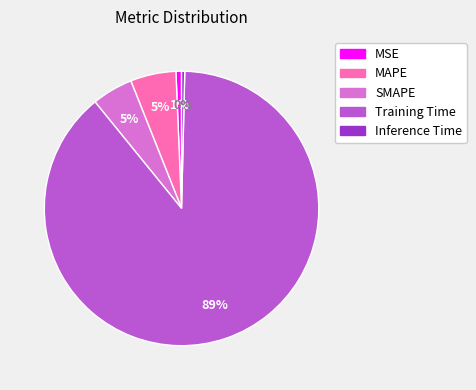

Count the number of slices in the pie.

5